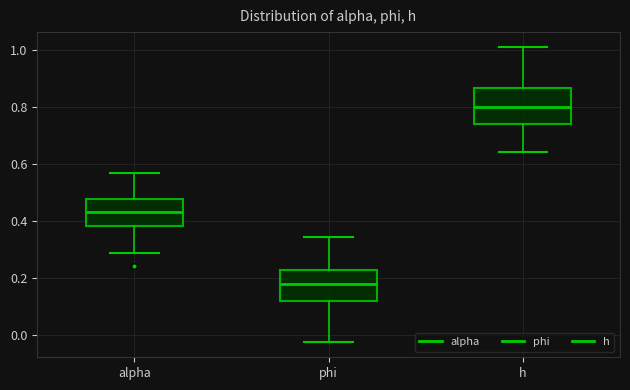

Reading left to right, transcribe this box plot: for each box, give where its median line is, the range the box spans, and where its two whiskers end, as read against the y-axis. The values are not printed on the chart, so give them approximately, as read against the axis.

alpha: median 0.44, box 0.38 to 0.48, whiskers 0.28 to 0.56
phi: median 0.18, box 0.12 to 0.22, whiskers -0.02 to 0.34
h: median 0.80, box 0.74 to 0.86, whiskers 0.64 to 1.00